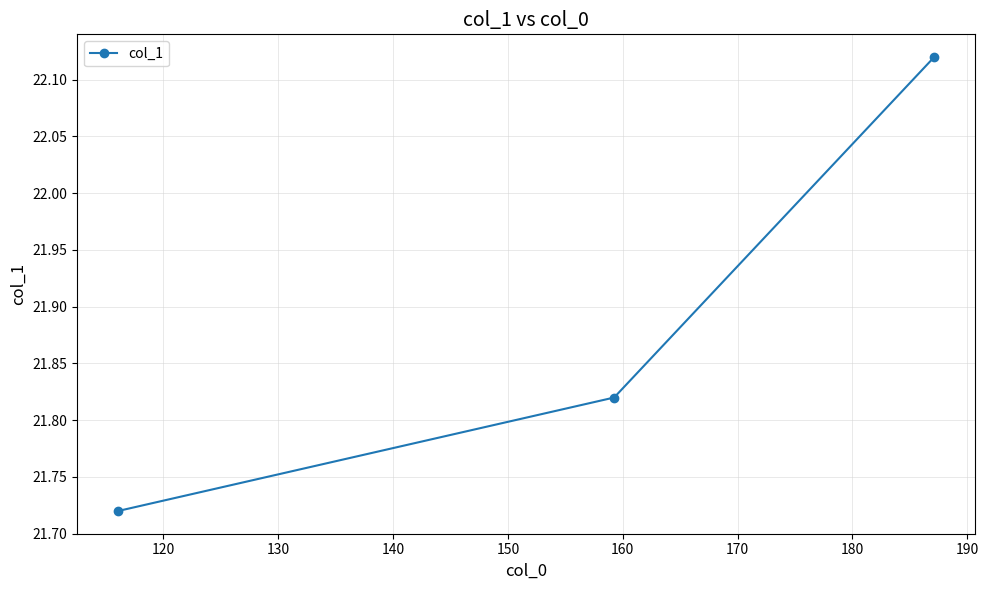

What is the minimum value shown in the chart?

21.7